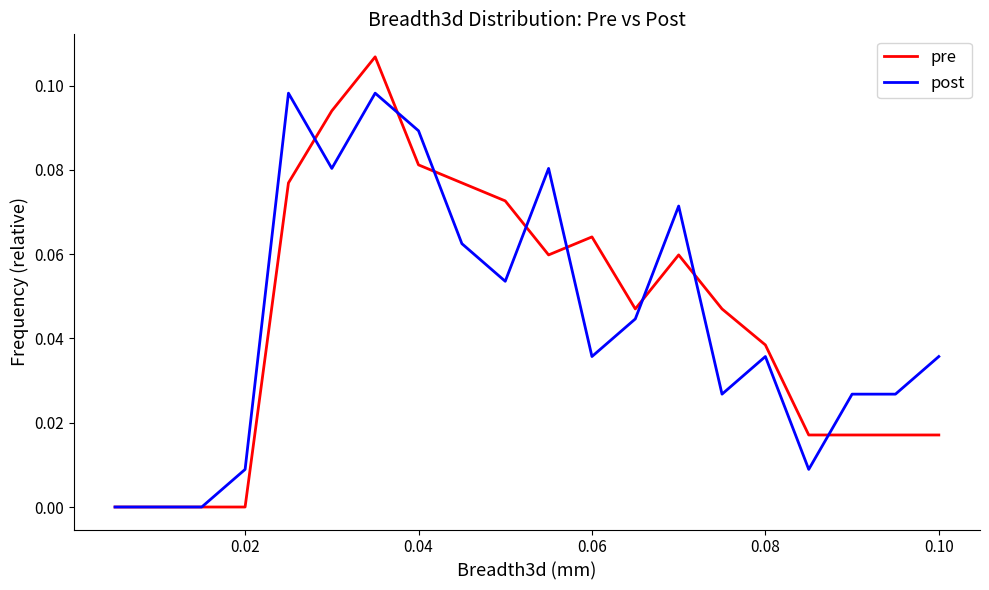

Which series has the widest spread of values?

pre